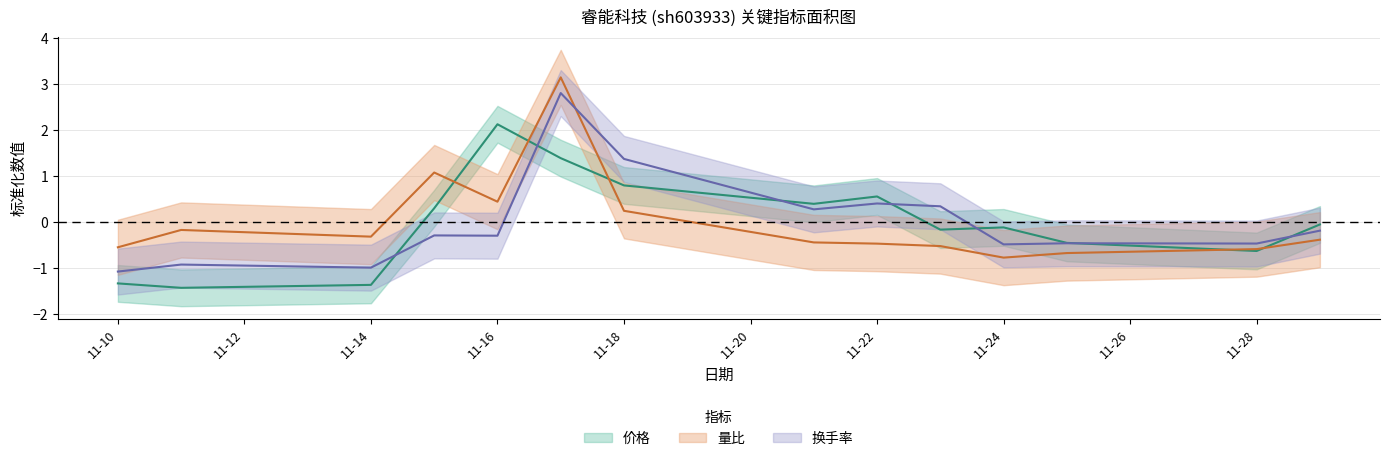

At which label does 量比 reach its minimum?

11-24